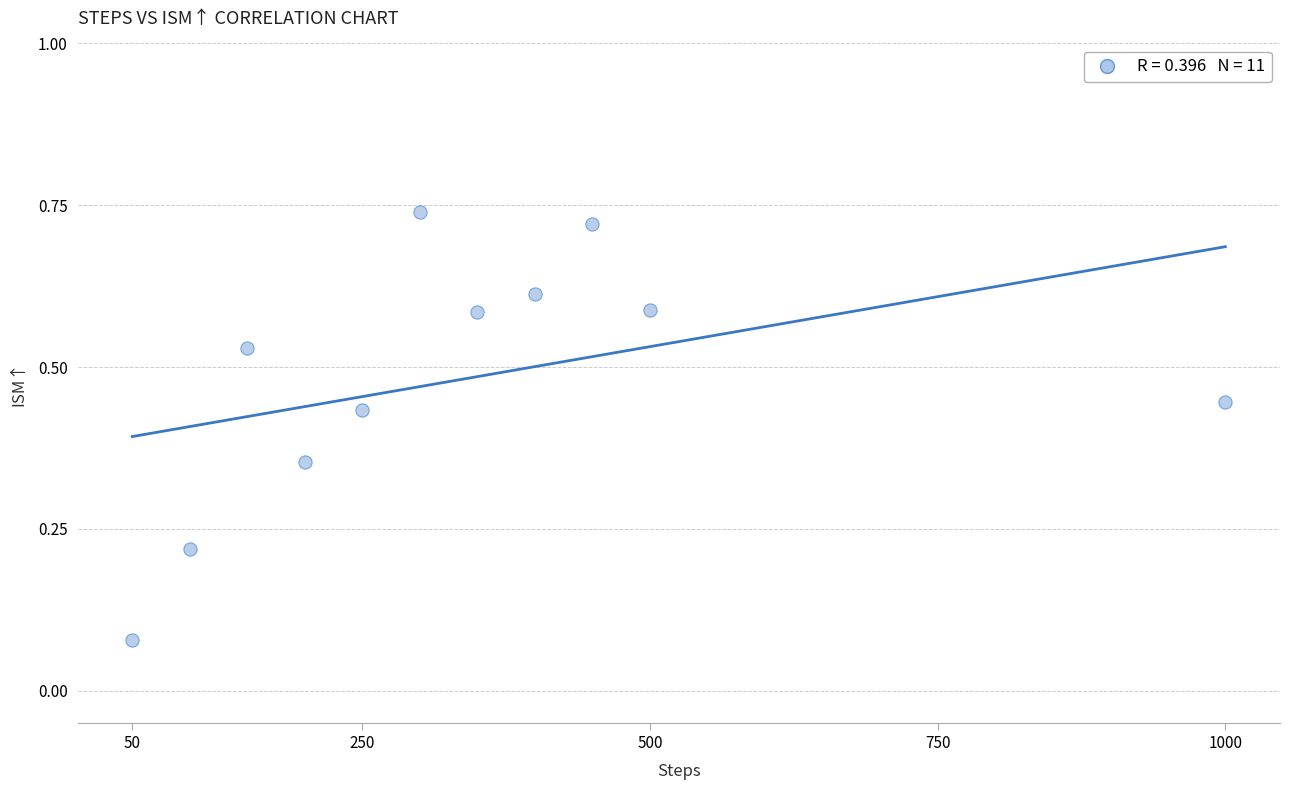

What is the average X value?

340.9